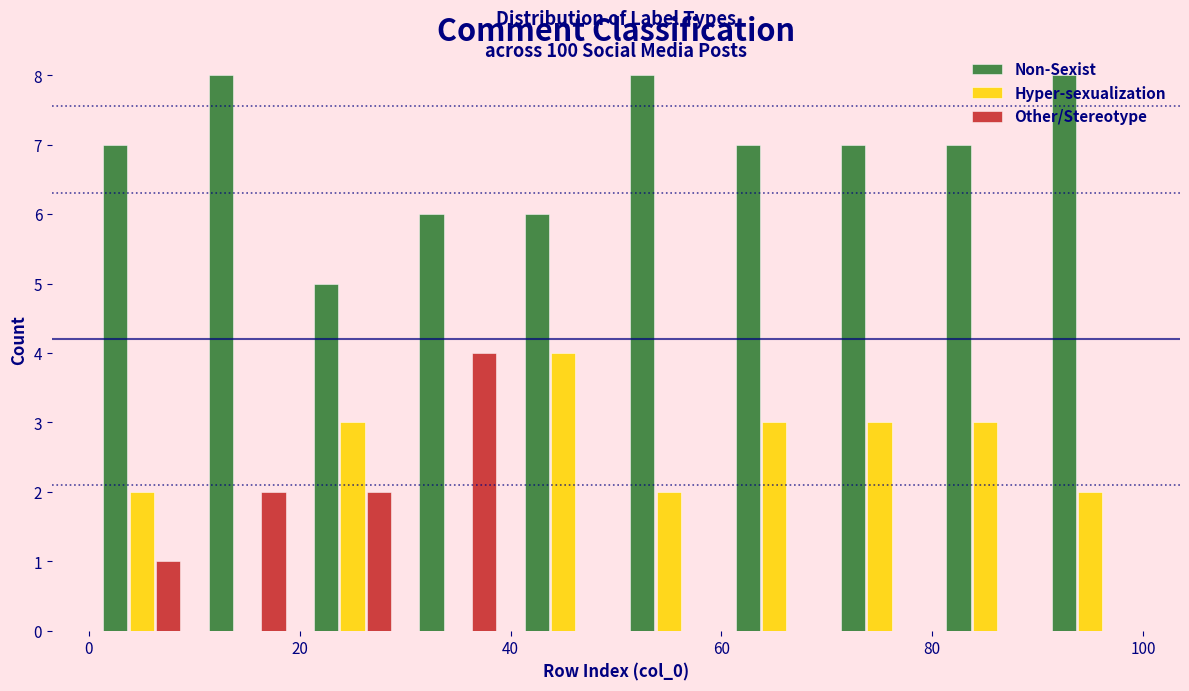

In the Hyper-sexualization series, which range on the x-axis has the tallest bar?

40 to 50